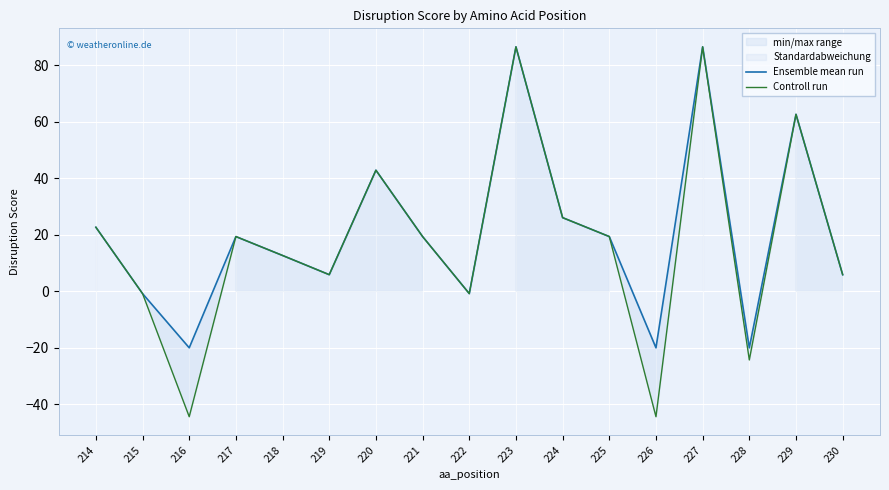

What is the value of the Controll run point at the 17th from the left?

5.9